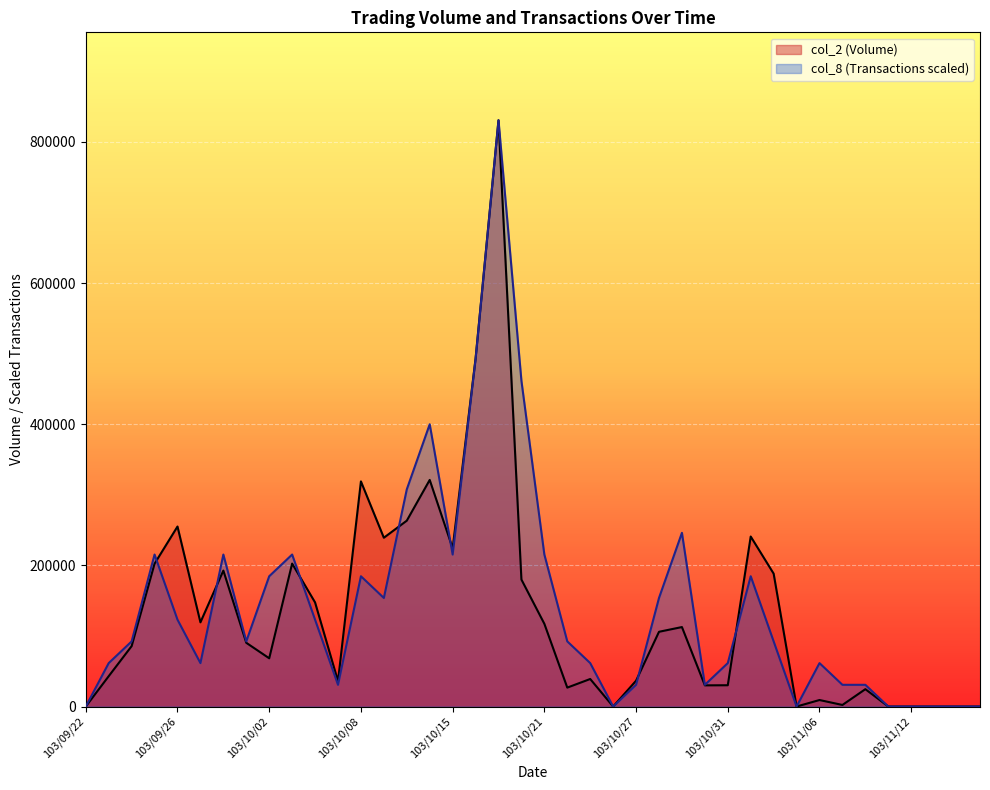

Count the number of data series in this chart.

2